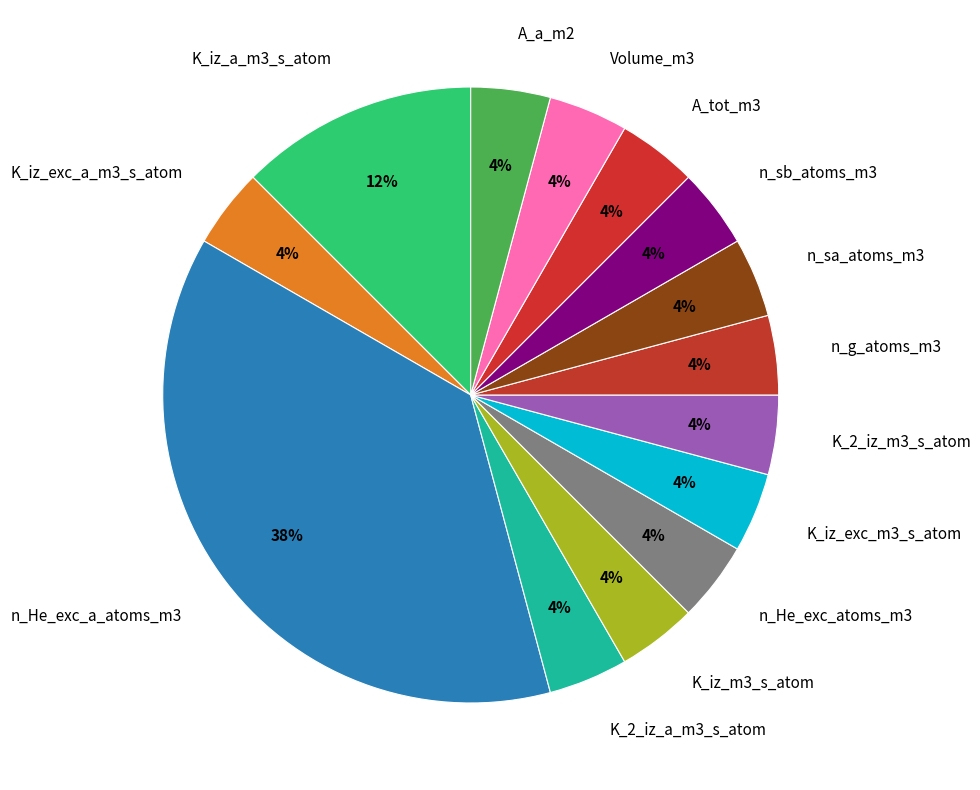

True or false: n_sb_atoms_m3 accounts for 4% of the total.

True